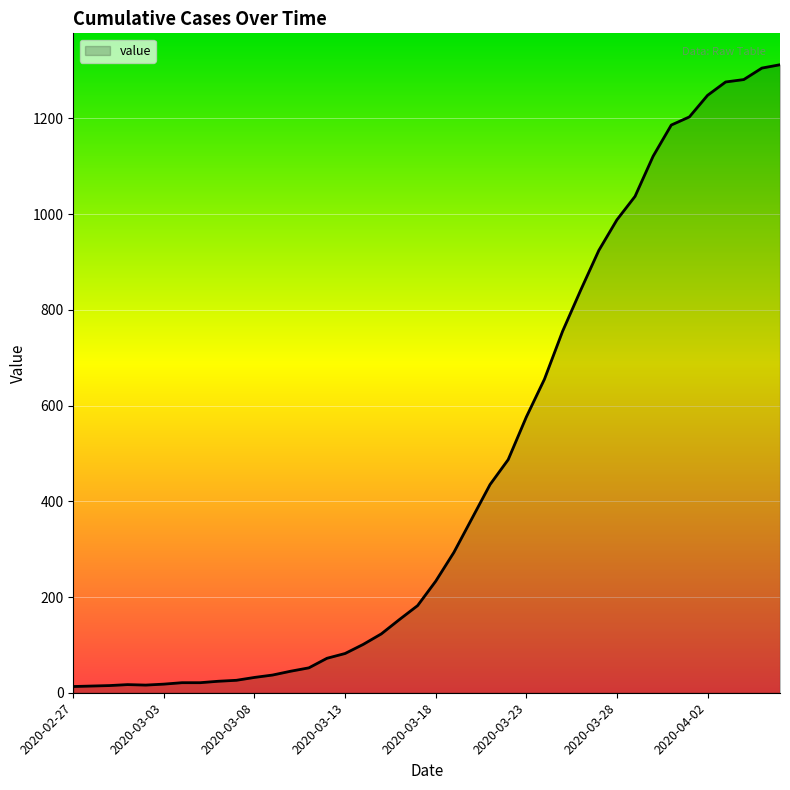

What is the difference between the maximum and minimum values?

1299